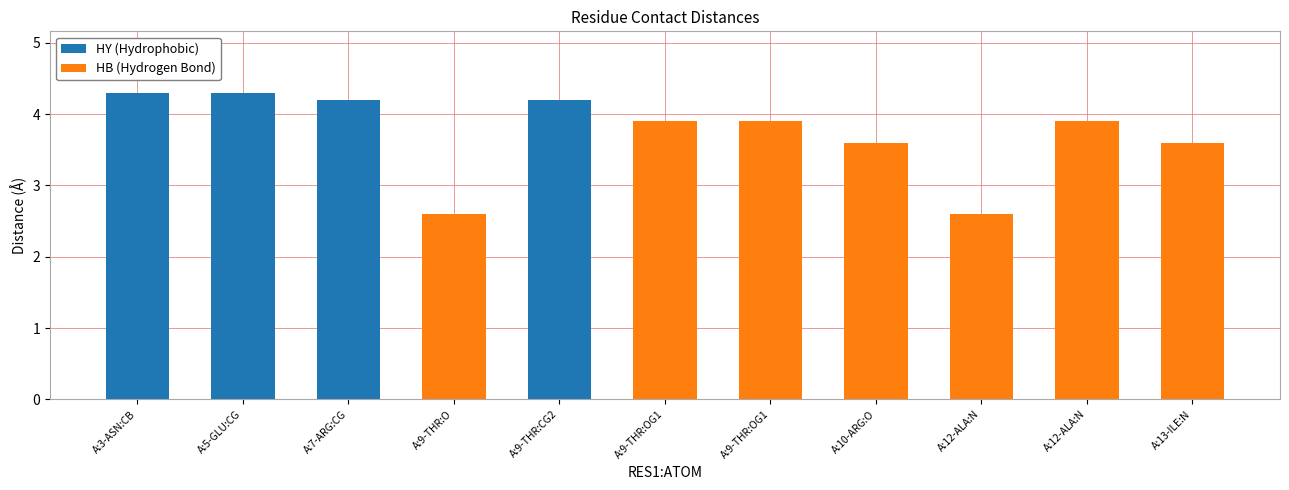

Is it true that the value at A:9-THR:CG2 is 4.2?

True